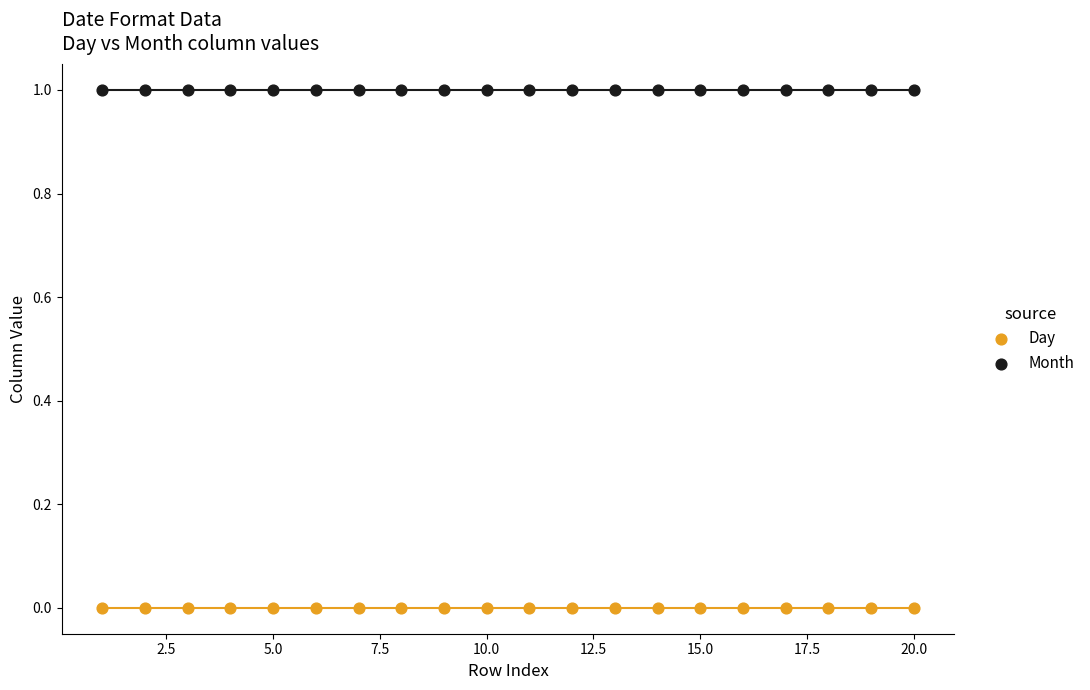

Which series contains the lowest Y value?

Day